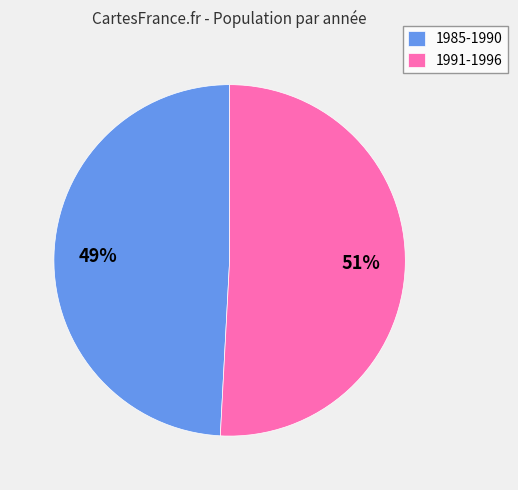

Which category has the smallest portion of the pie?

1985-1990